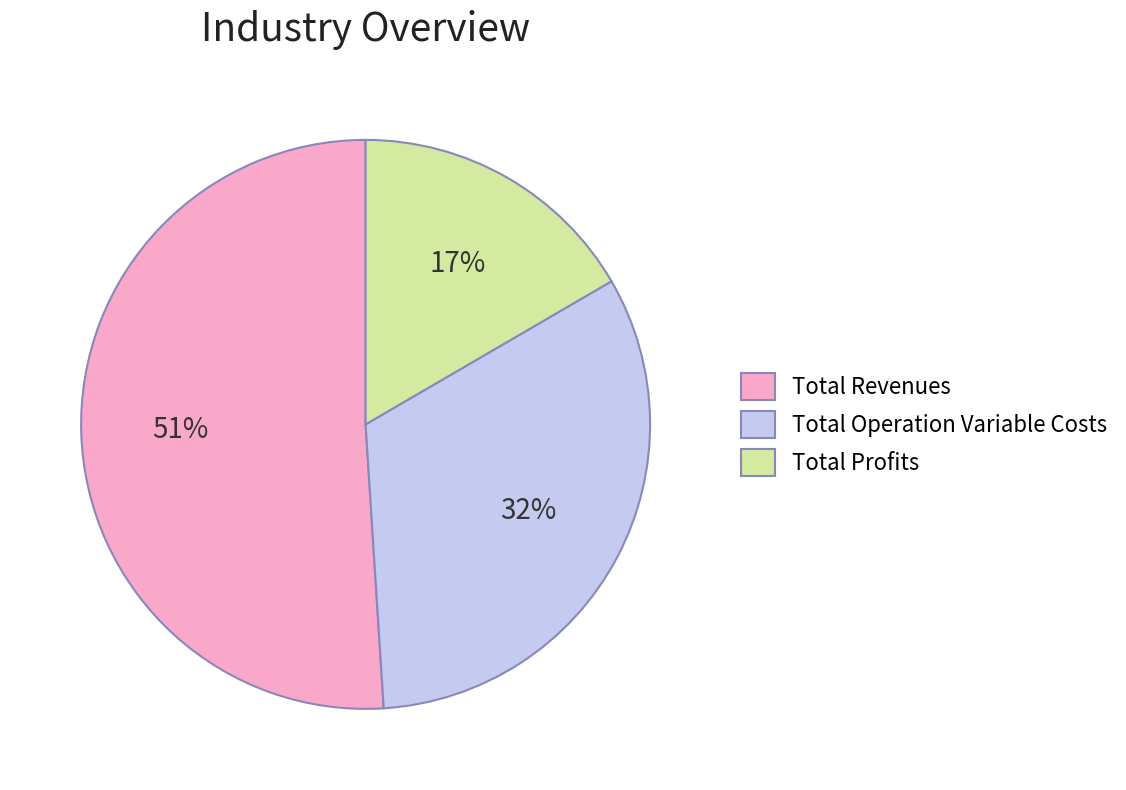

Rank the categories by value from highest to lowest.

Total Revenues, Total Operation Variable Costs, Total Profits